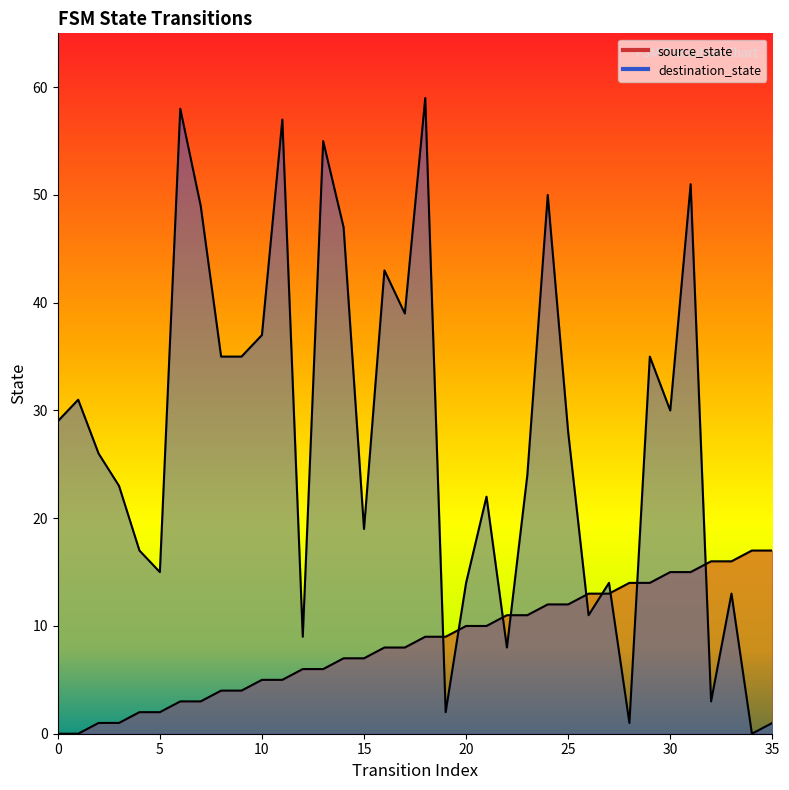

True or false: destination_state has more than 1 interior local peaks.

True